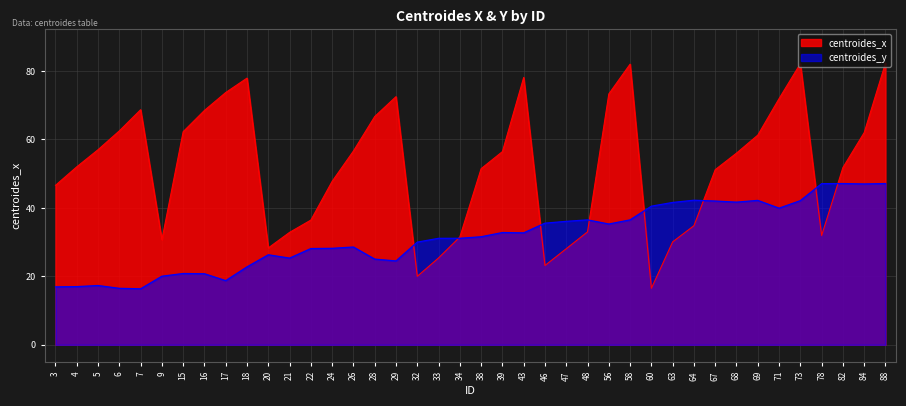

True or false: centroides_x has a value of 30.1 at 63.

True